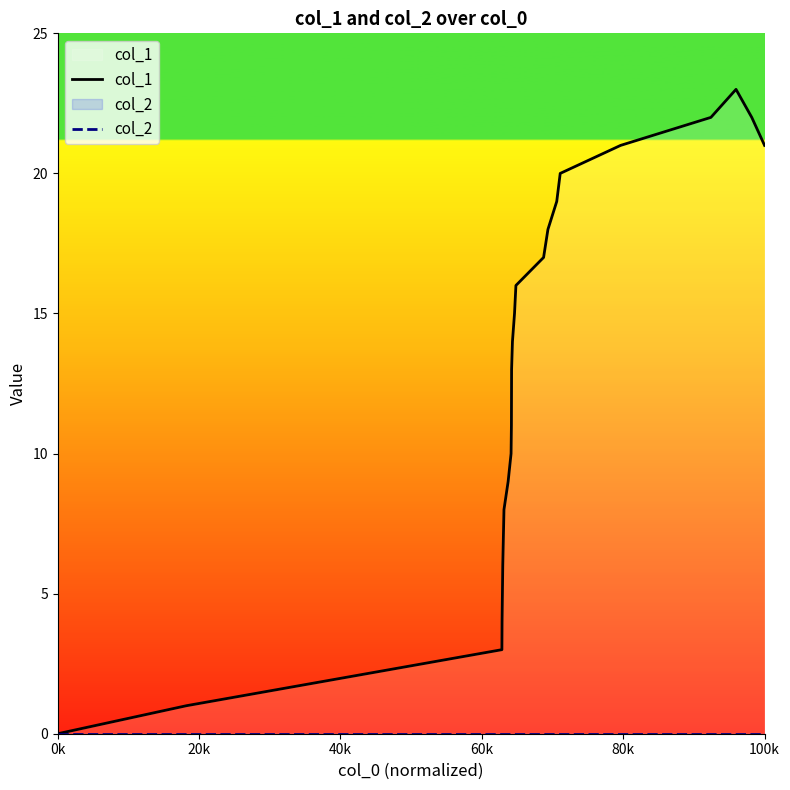

Which series has the largest range (max minus min)?

col_1